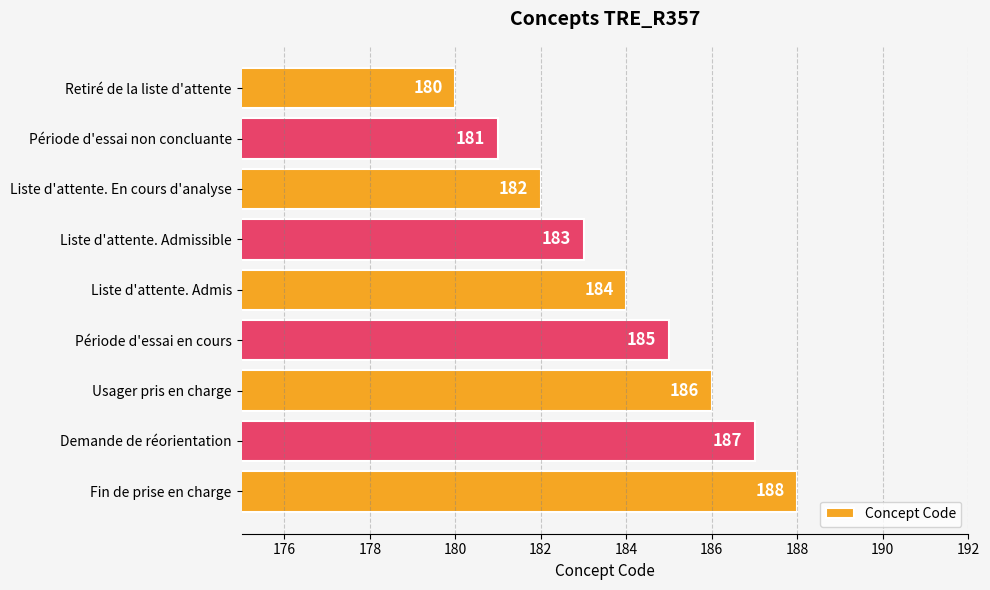

How many values are below 184?

4